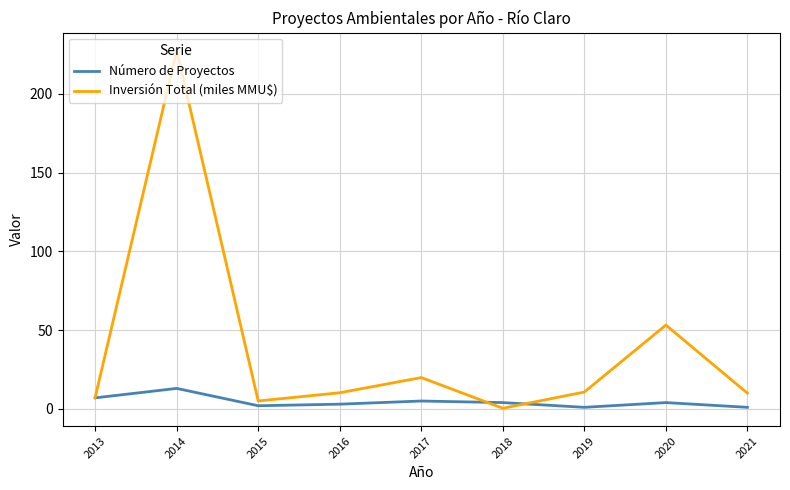

Which series has the largest range (max minus min)?

Inversión Total (miles MMU$)